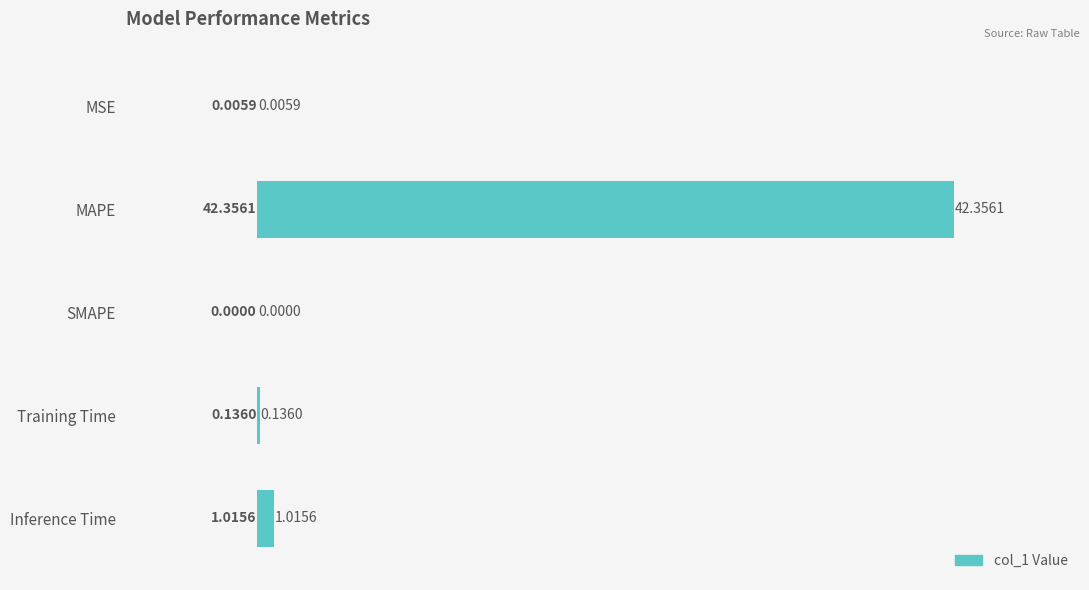

Between MAPE and Training Time, which is larger?

MAPE